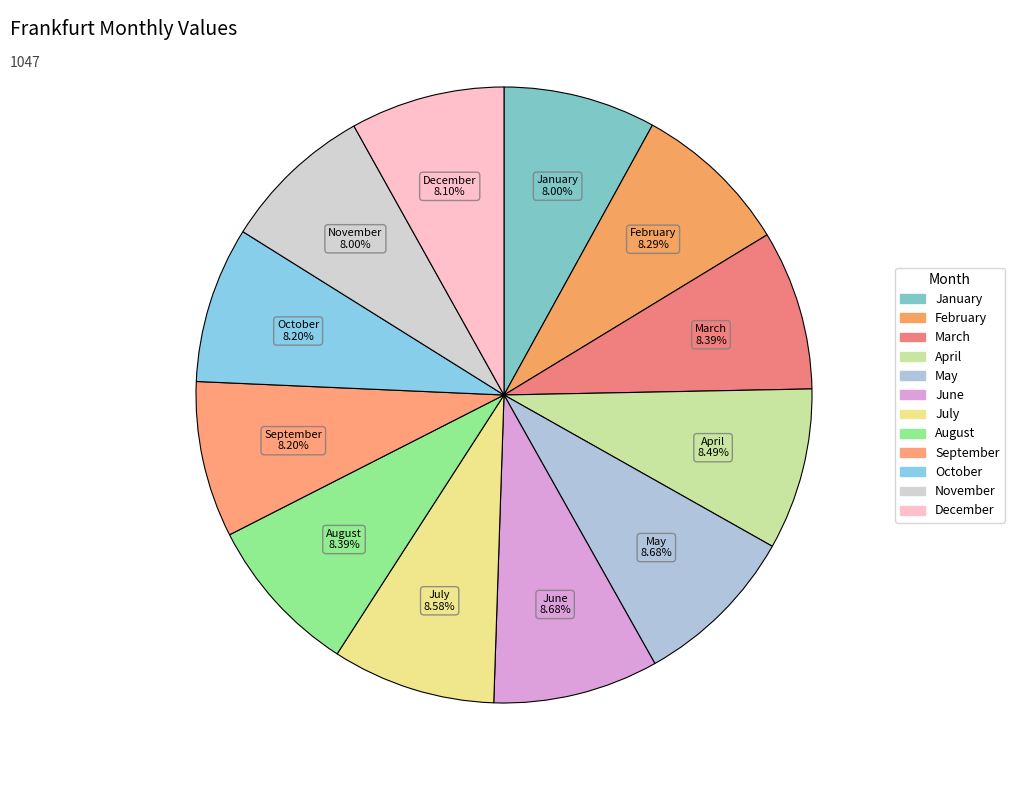

What percentage is the February slice, to the nearest percent?

8%